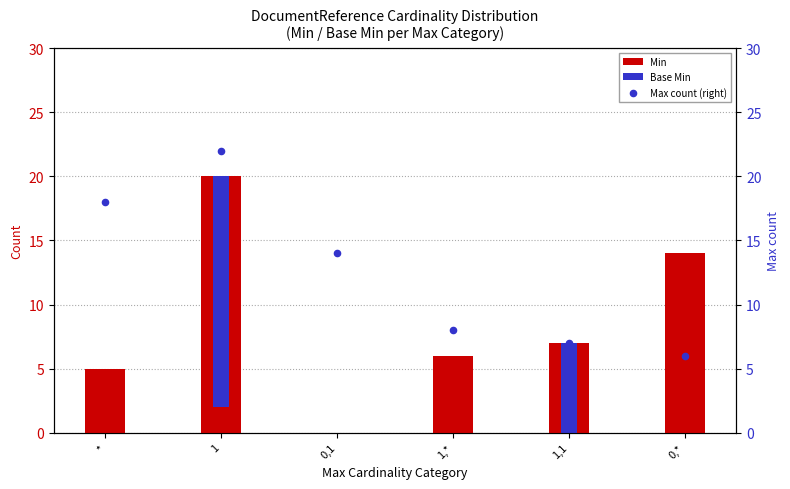

Which series reaches the maximum Y coordinate?

Max count (right)